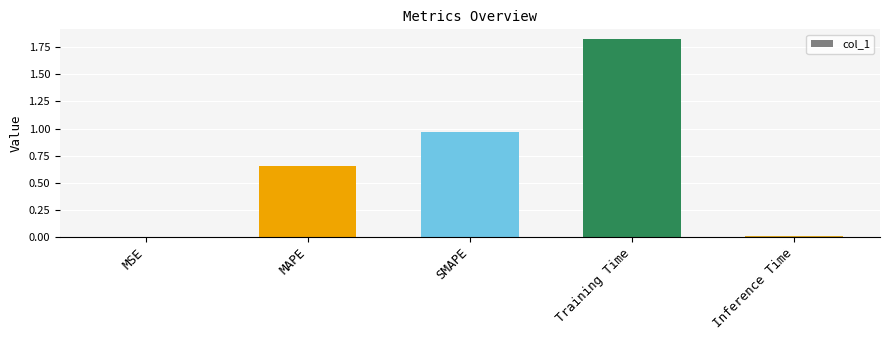

The chart shows a value of 0.0 at MSE. True or false?

True